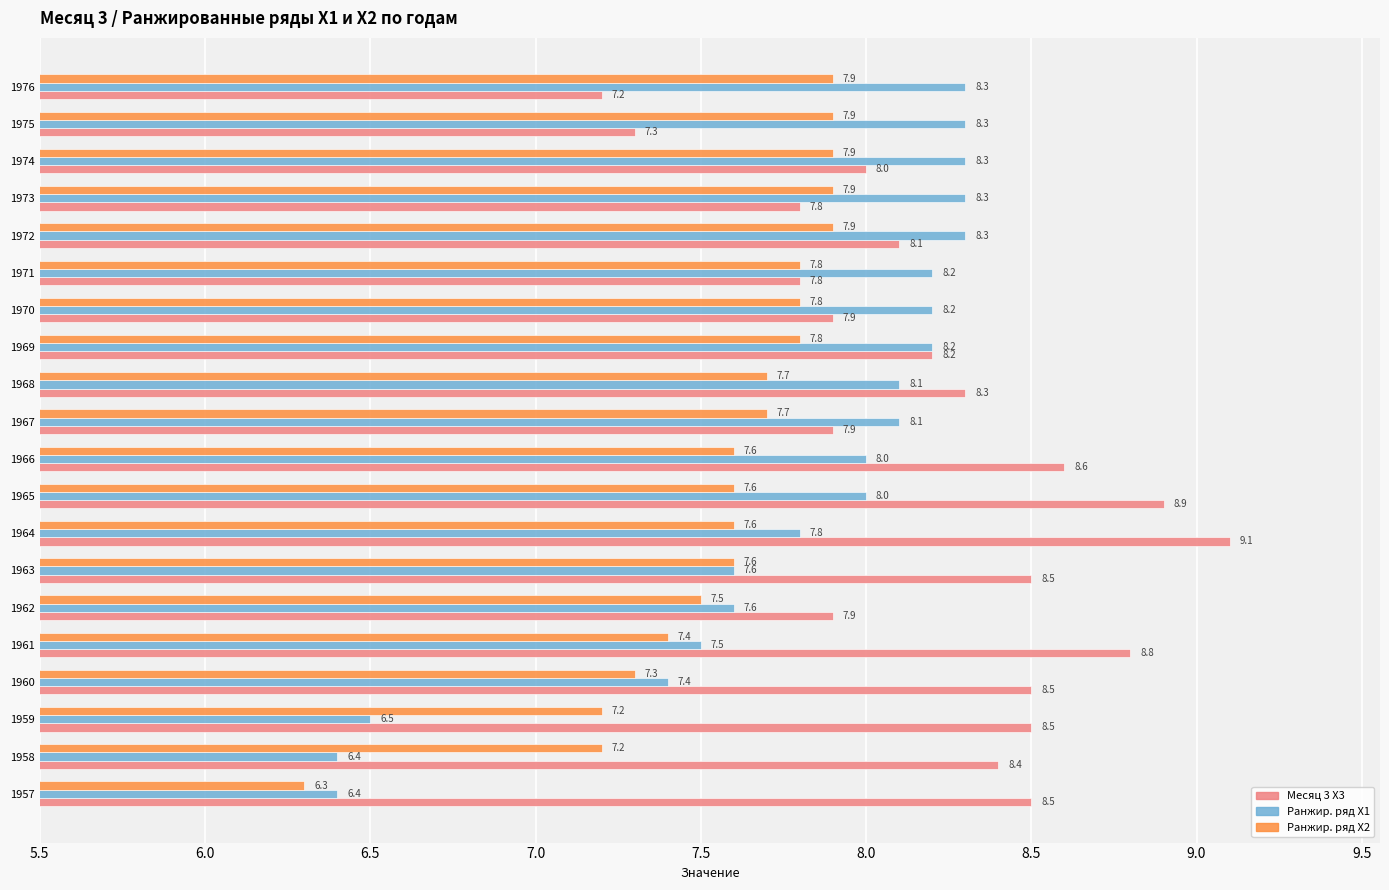

What is the difference between the maximum and second lowest values in the Ранжир. ряд X2 series?

0.7